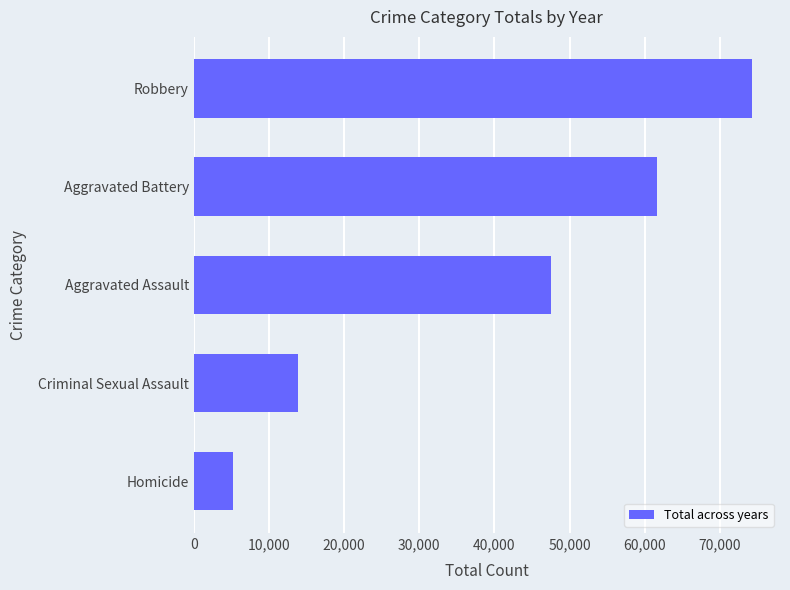

True or false: the data shows 74285 at Robbery.

True